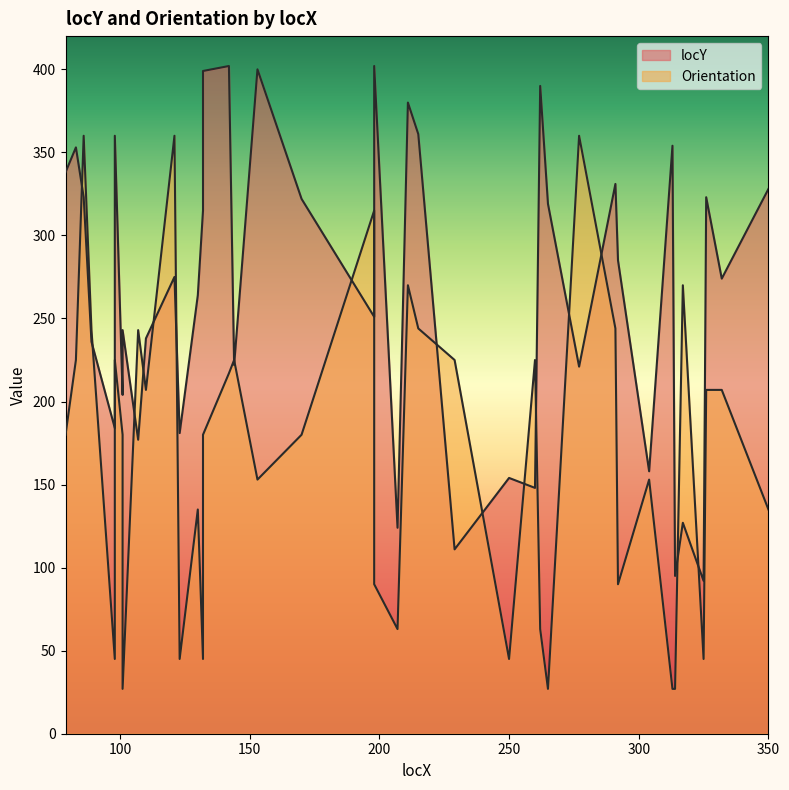

Is the value of Orientation at 101 greater than the value of locY at 83?

No